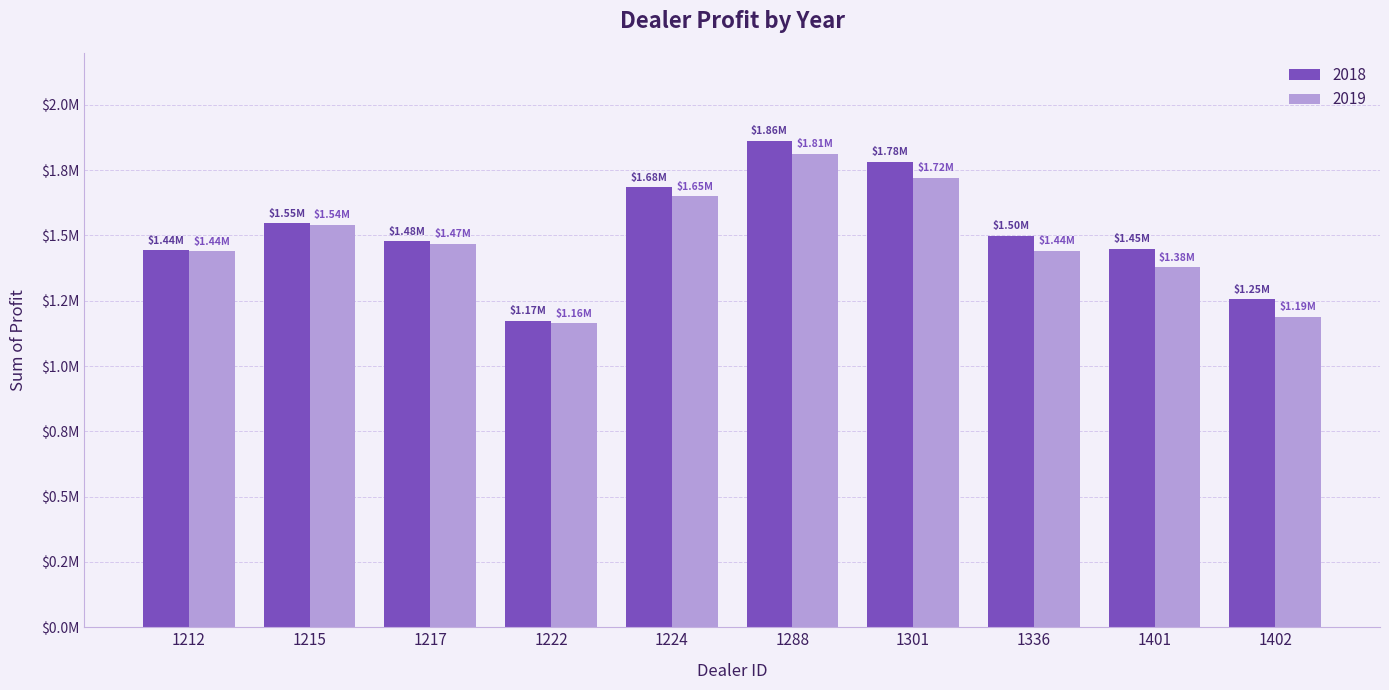

What is the highest value of the 2018 series?

1862804.0